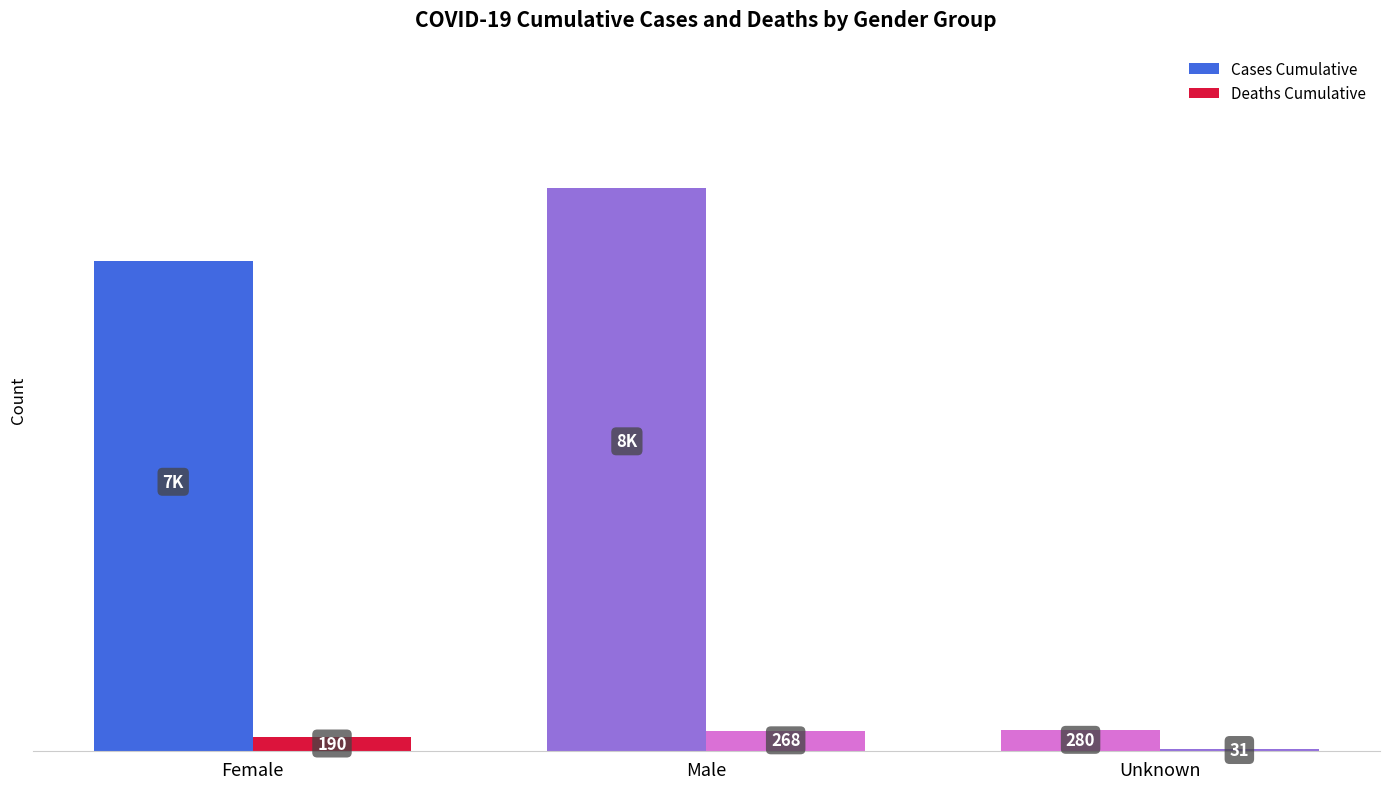

What is the smallest value displayed?

31